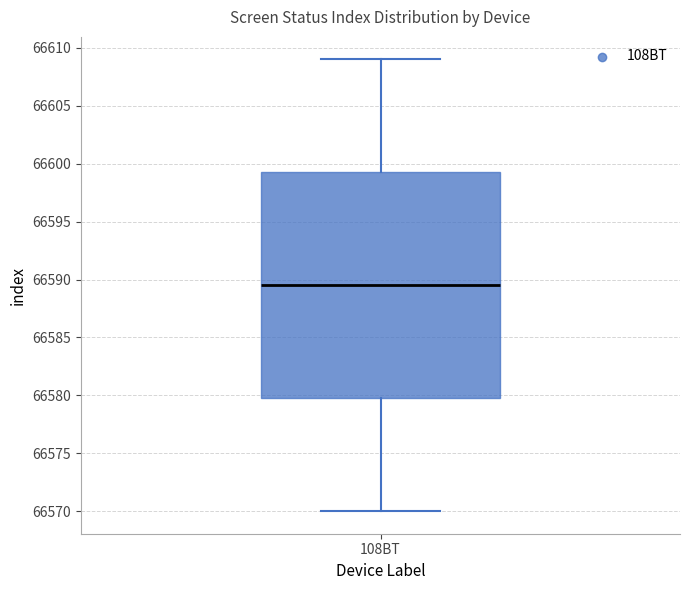

Where is the lower edge of the box for 108BT on the y-axis? The values are not printed on the chart, so give them approximately, as read against the axis.

66580.0